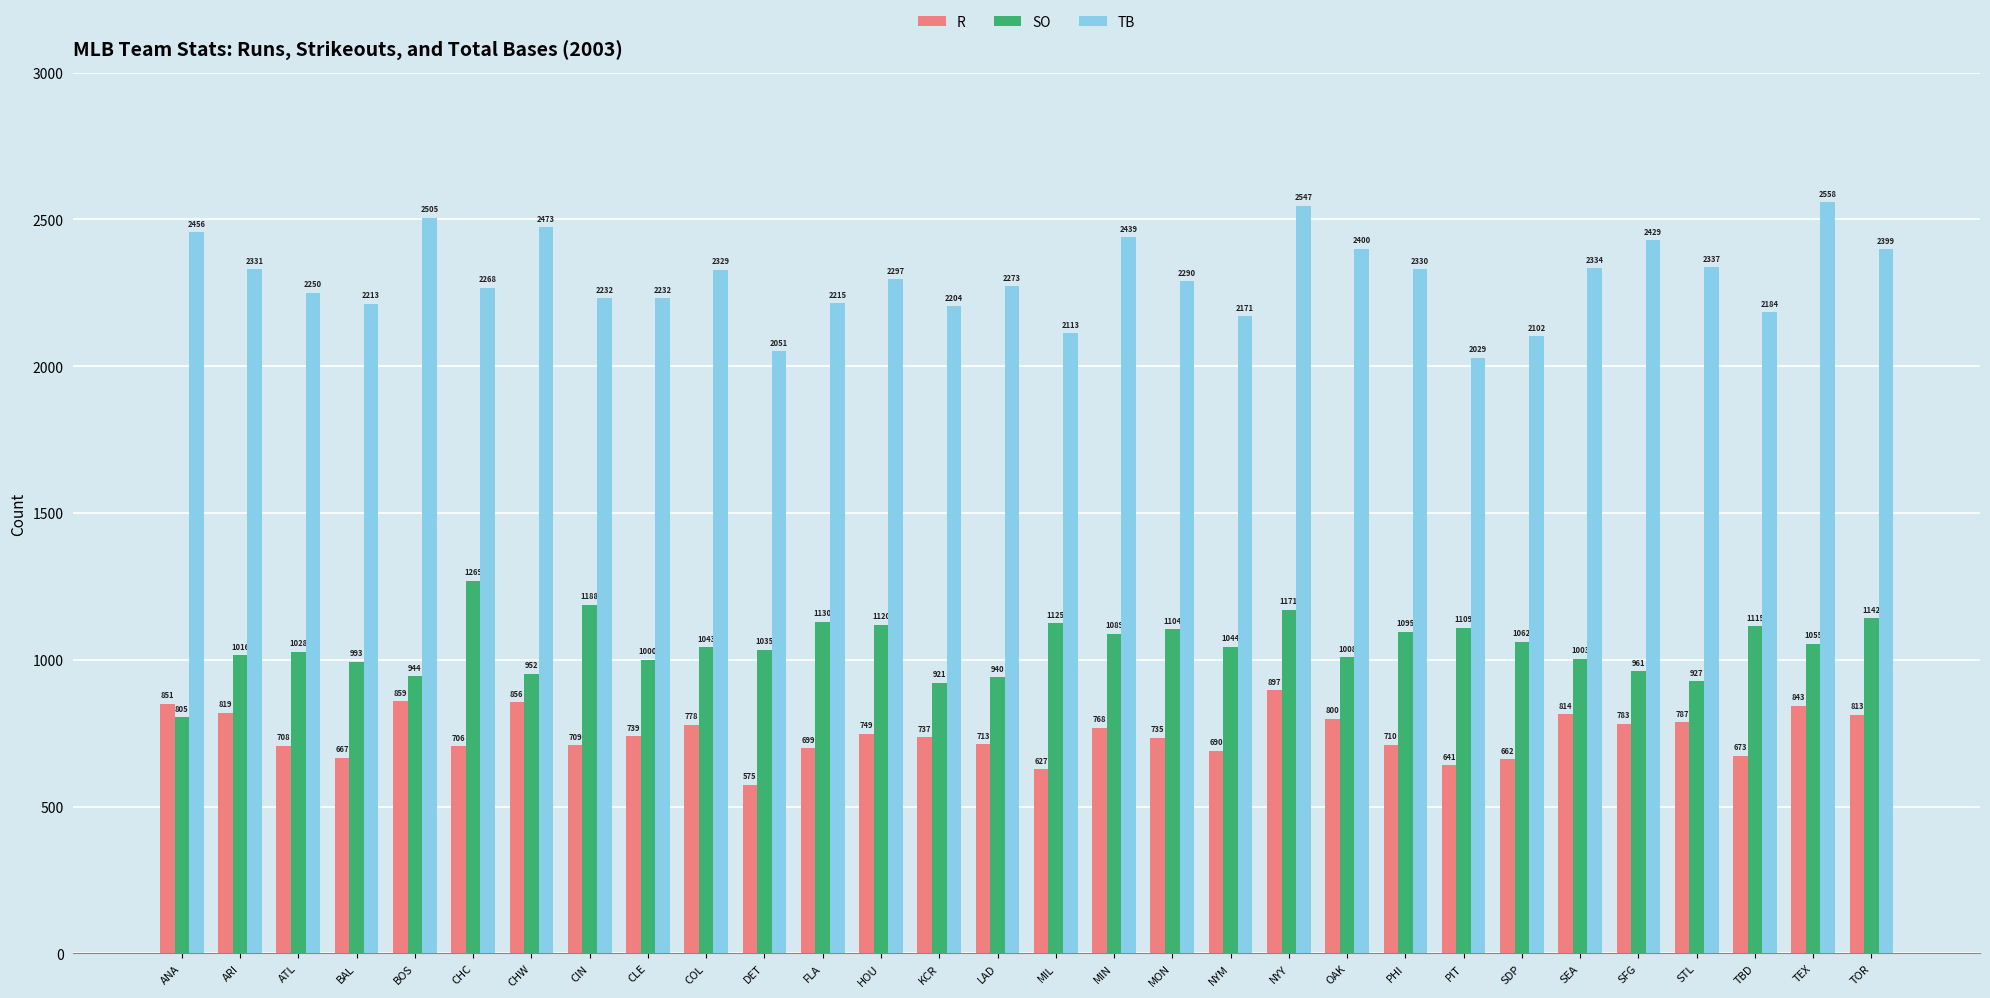

List the series in order of their overall mean, lowest first.

R, SO, TB